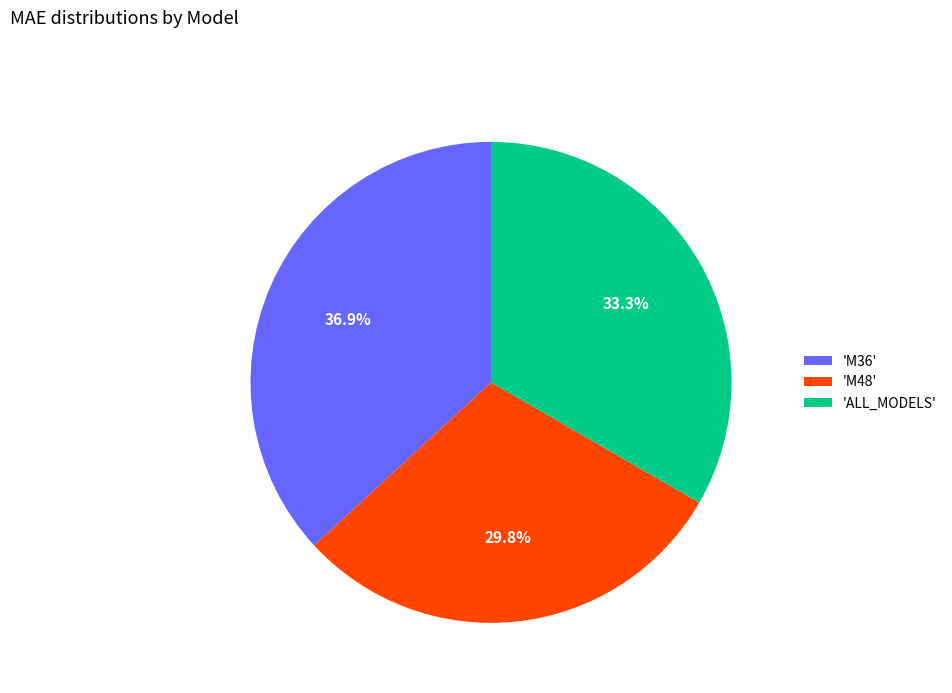

Is the sum of 'ALL_MODELS' and 'M48' greater than half?

Yes